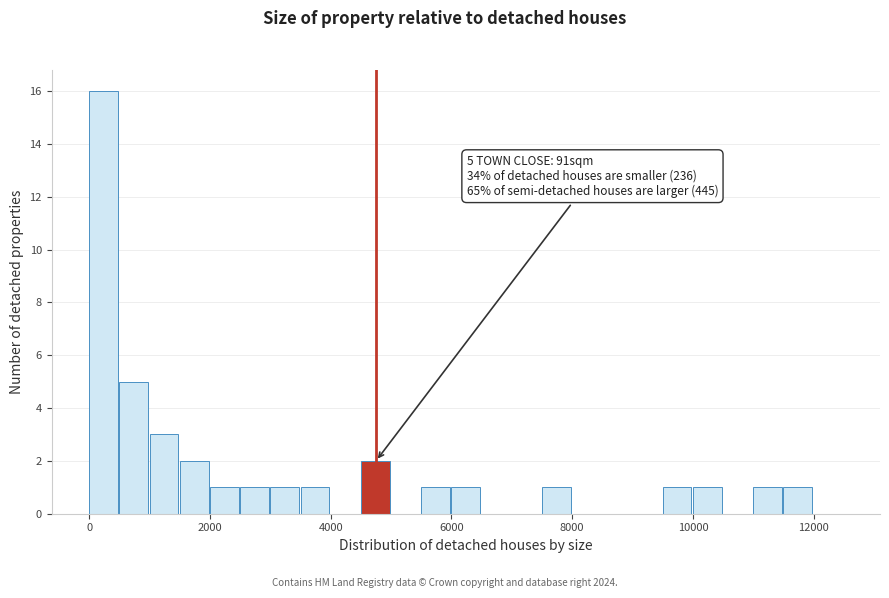

Around what value on the x-axis is the tallest bar? Give the approximate position of its centre, as read against the axis.

200